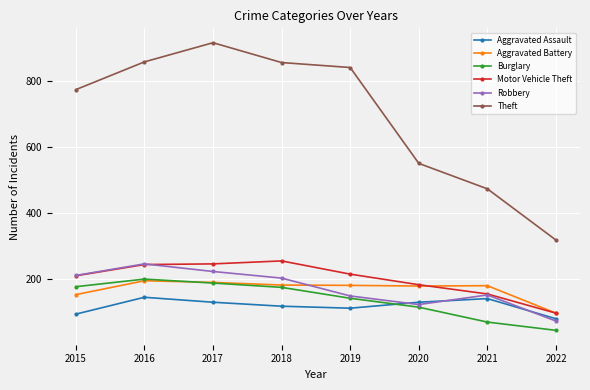

What is the difference between the highest and lowest values at 2020?

435